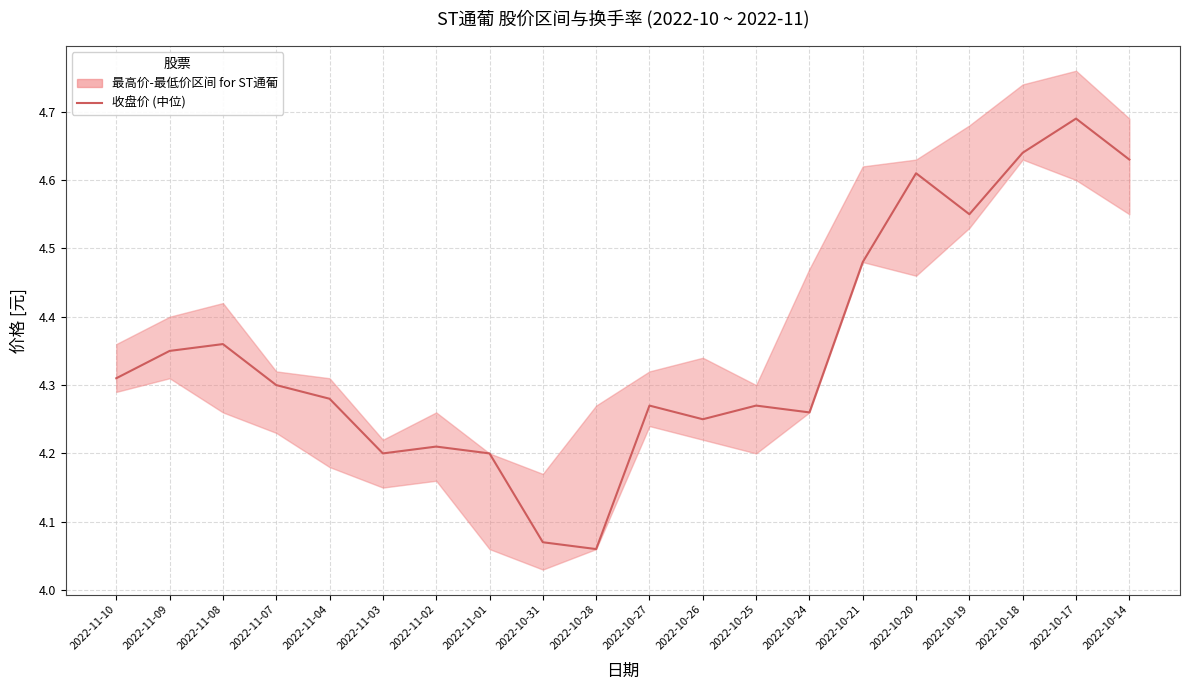

Rank the categories by value from highest to lowest.

2022-10-17, 2022-10-18, 2022-10-14, 2022-10-20, 2022-10-19, 2022-10-21, 2022-11-08, 2022-11-09, 2022-11-10, 2022-11-07, 2022-11-04, 2022-10-27, 2022-10-25, 2022-10-24, 2022-10-26, 2022-11-02, 2022-11-03, 2022-11-01, 2022-10-31, 2022-10-28